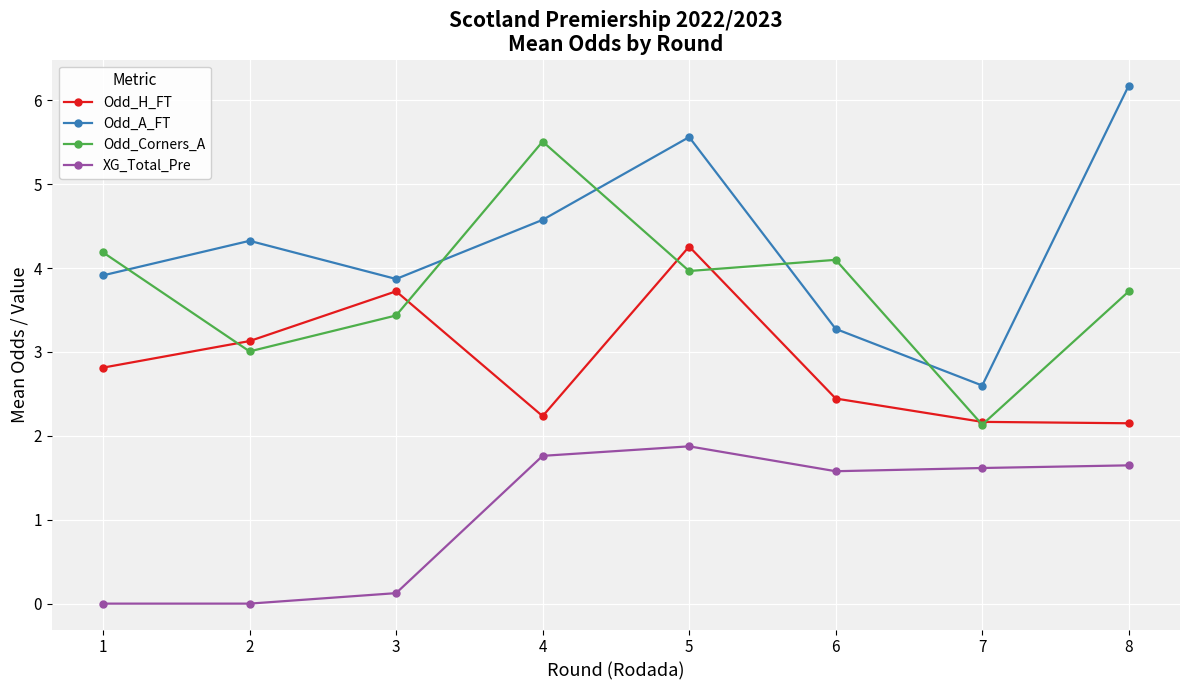

What is the maximum value shown in the chart?

6.2